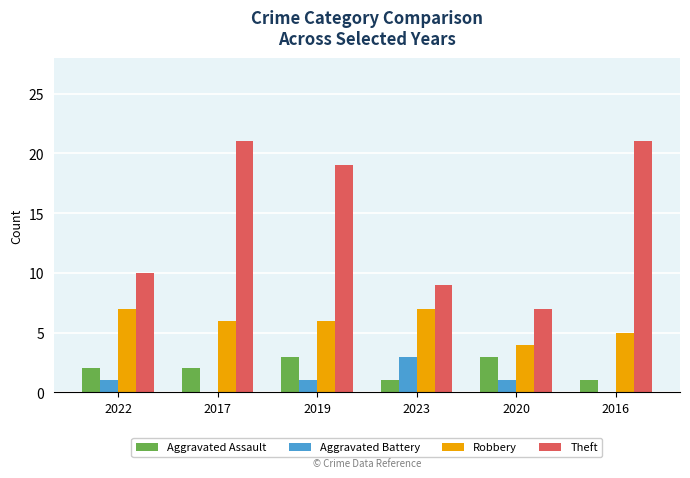

What is the maximum value for Aggravated Battery?

3